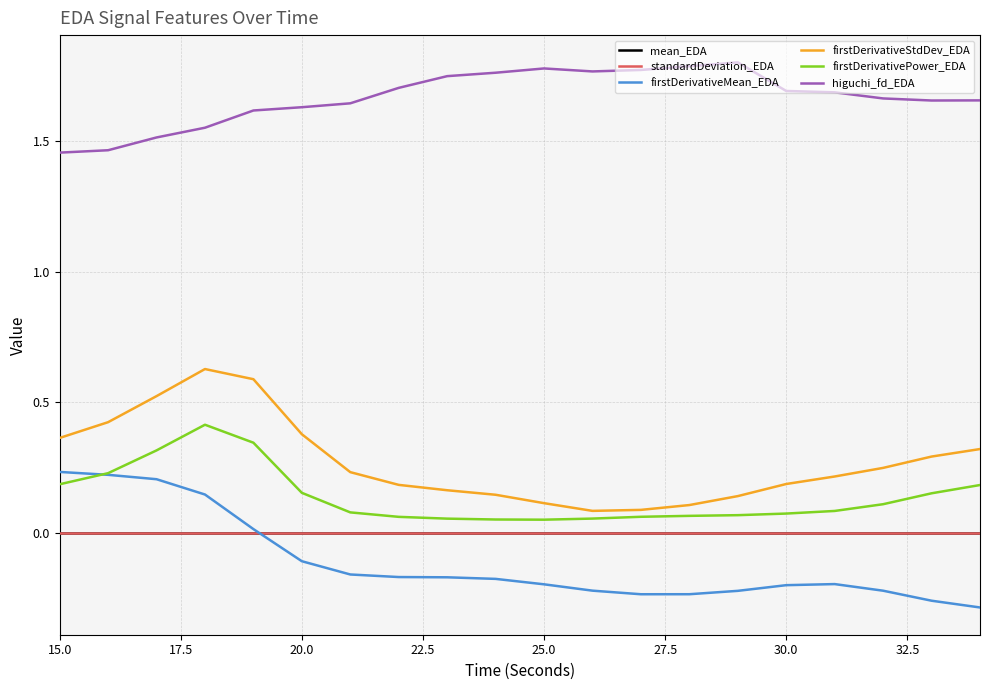

True or false: higuchi_fd_EDA and mean_EDA cross at least once.

False